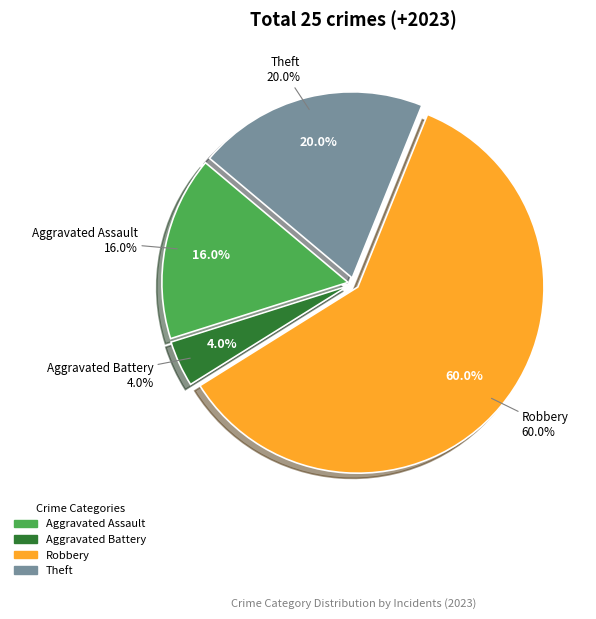

What percentage do Criminal Sexual Assault and Aggravated Assault together represent?

16.0%